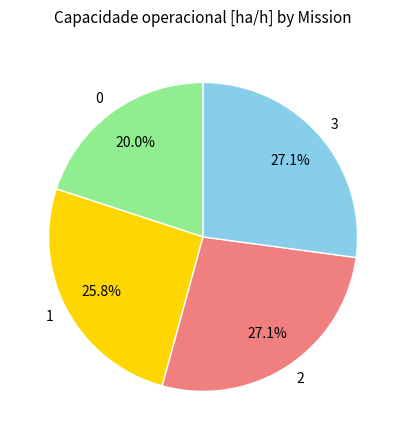

Combined, do 2 and 3 account for over 50%?

Yes